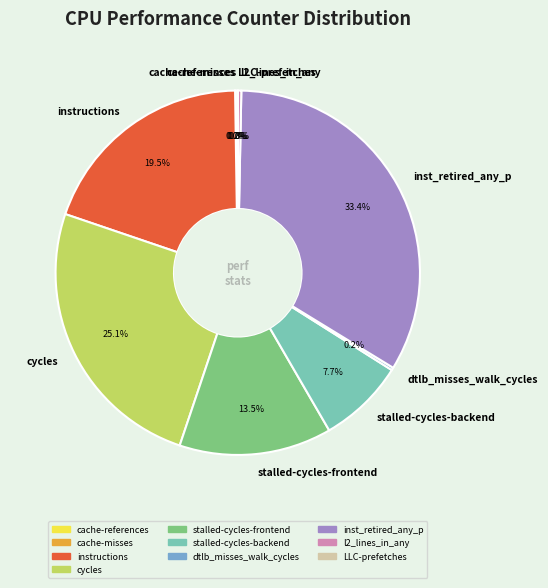

Which slice is the largest?

inst_retired_any_p